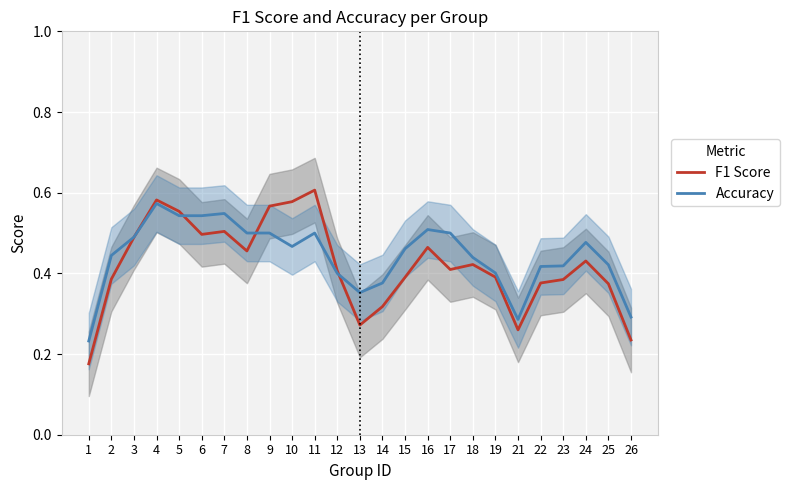

What is the difference between the F1 Score values at 3 and 21?

0.2